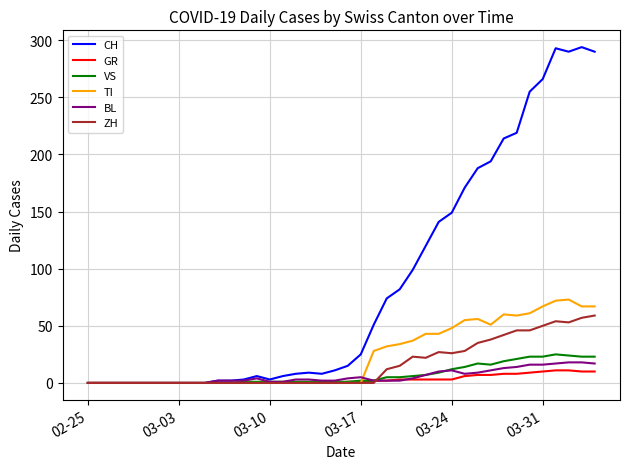

What is the maximum value for CH?

294